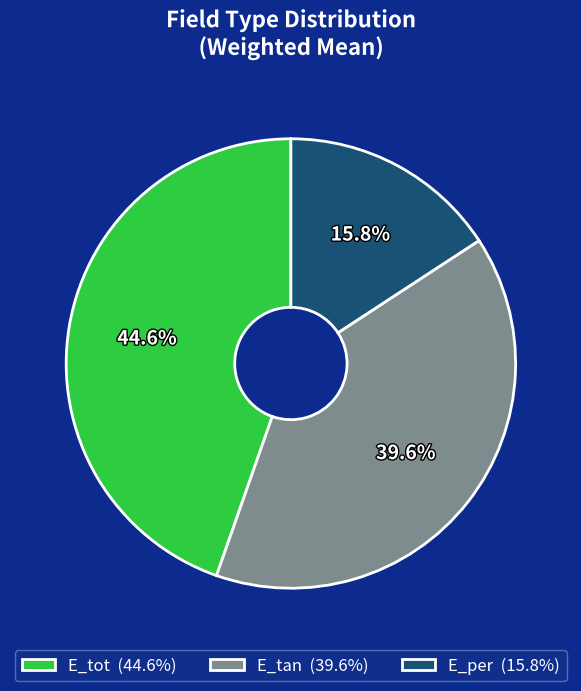

Is it true that E_tan is 40% of the pie?

True